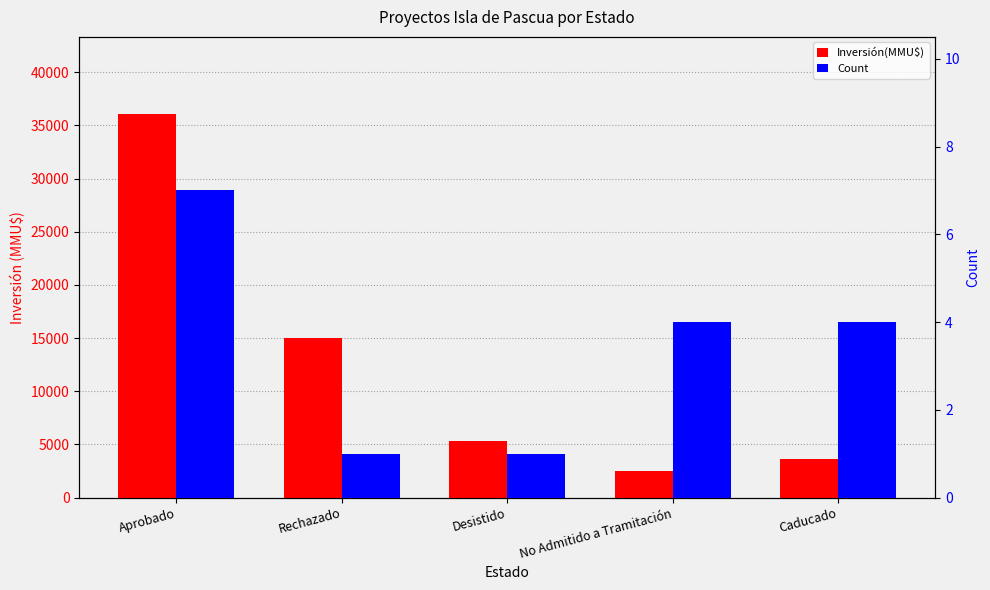

At how many categories does at least one series exceed 32374?

1